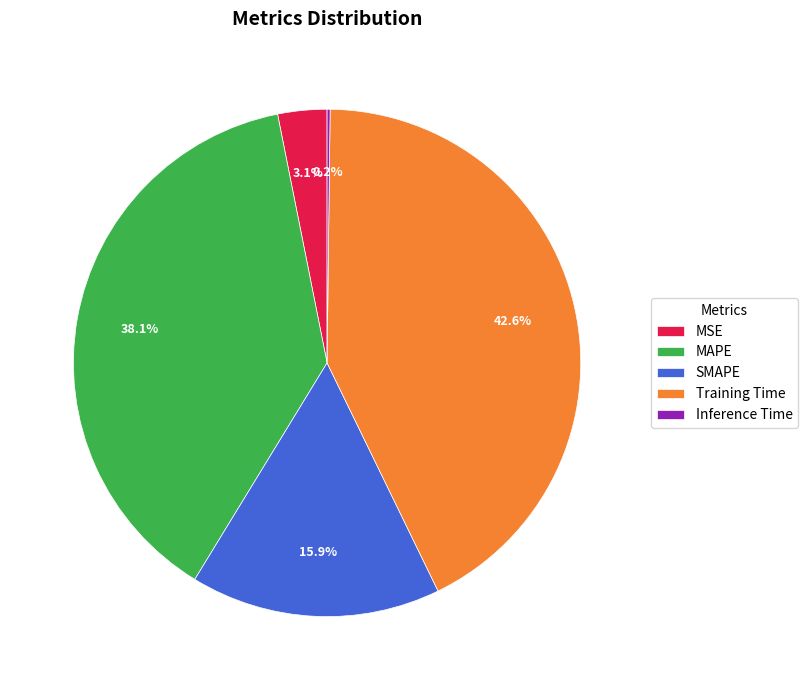

Which has a higher value, MAPE or Training Time?

Training Time